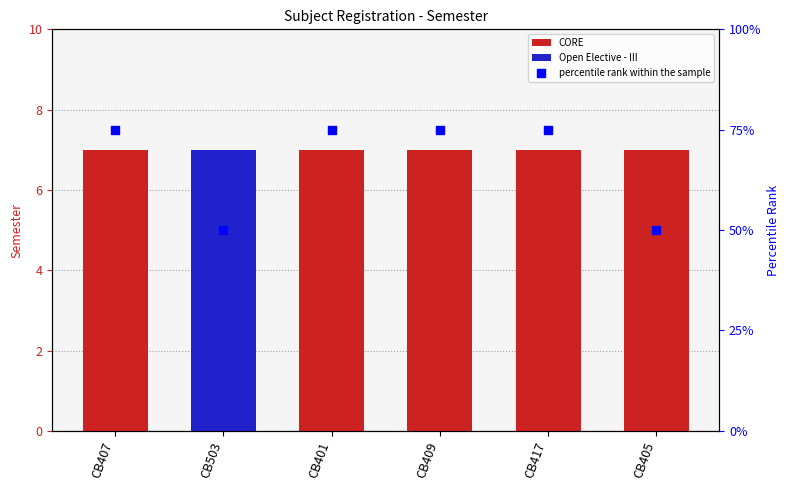

Between CB407 and CB405, which is larger?

CB407